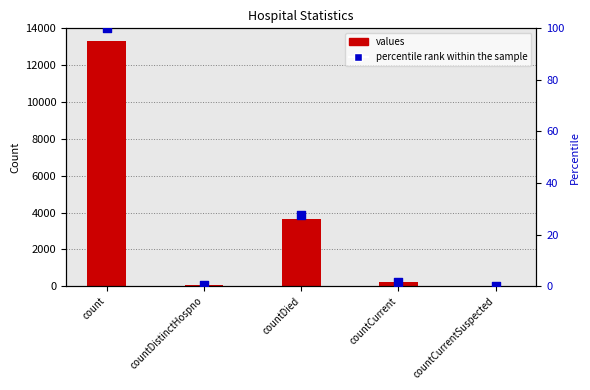

Which series has the largest total across all categories?

values